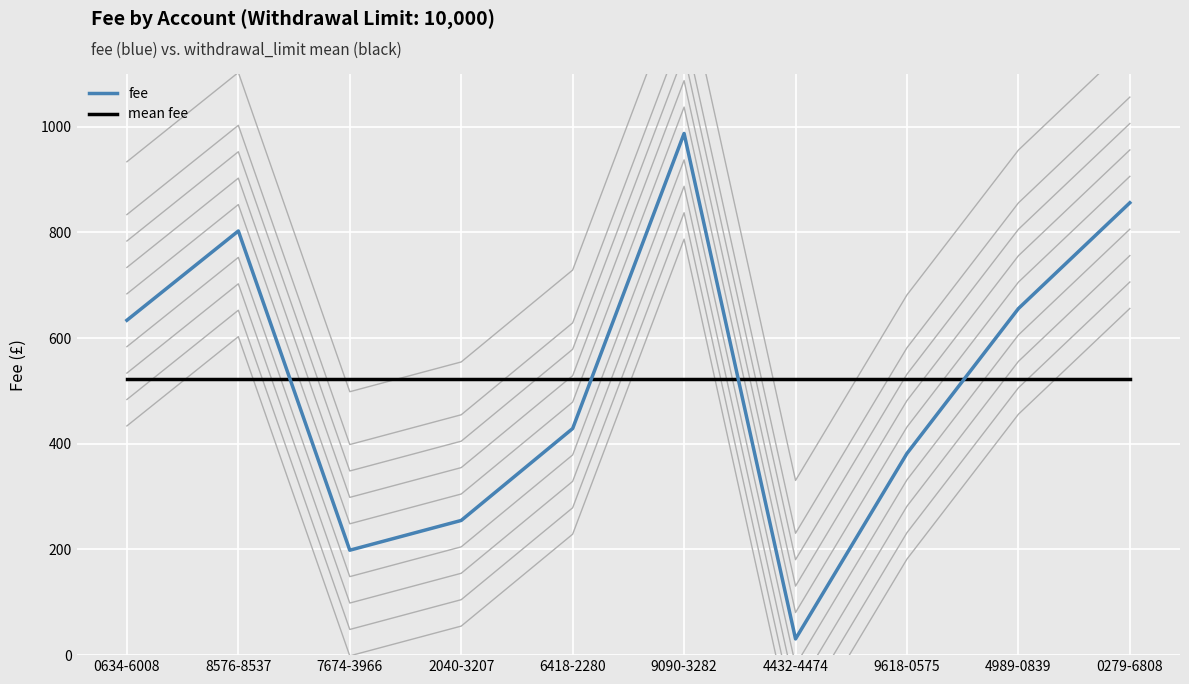

How many lines are shown in the chart?

2